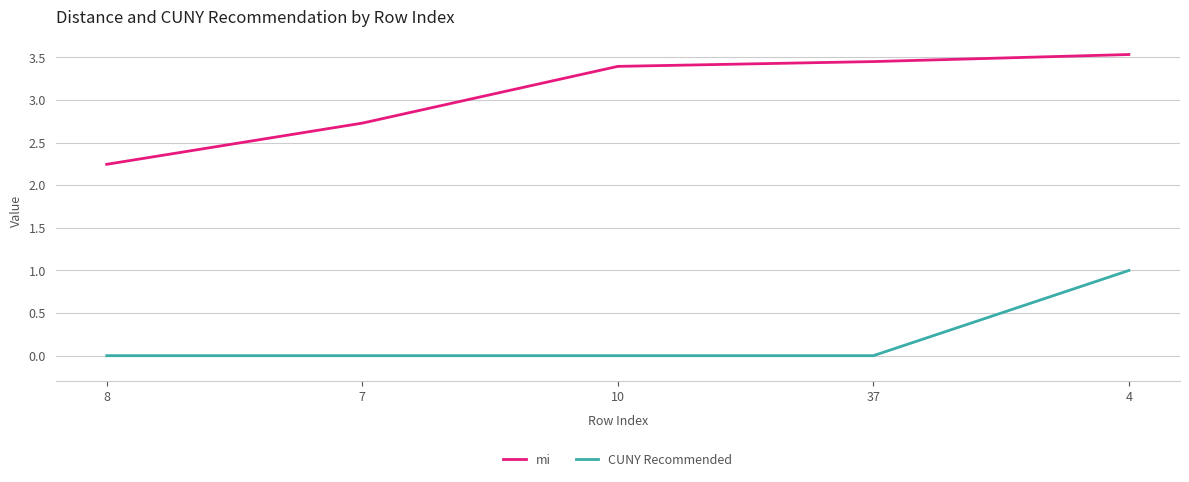

How many distinct data groups are displayed?

2